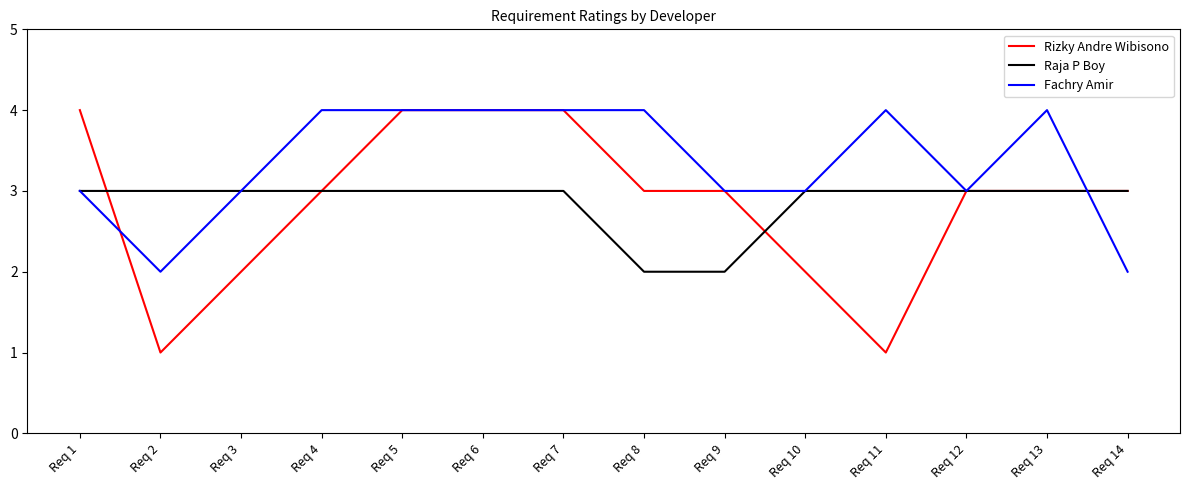

The Rizky Andre Wibisono series shows 3 at Req 9. True or false?

True